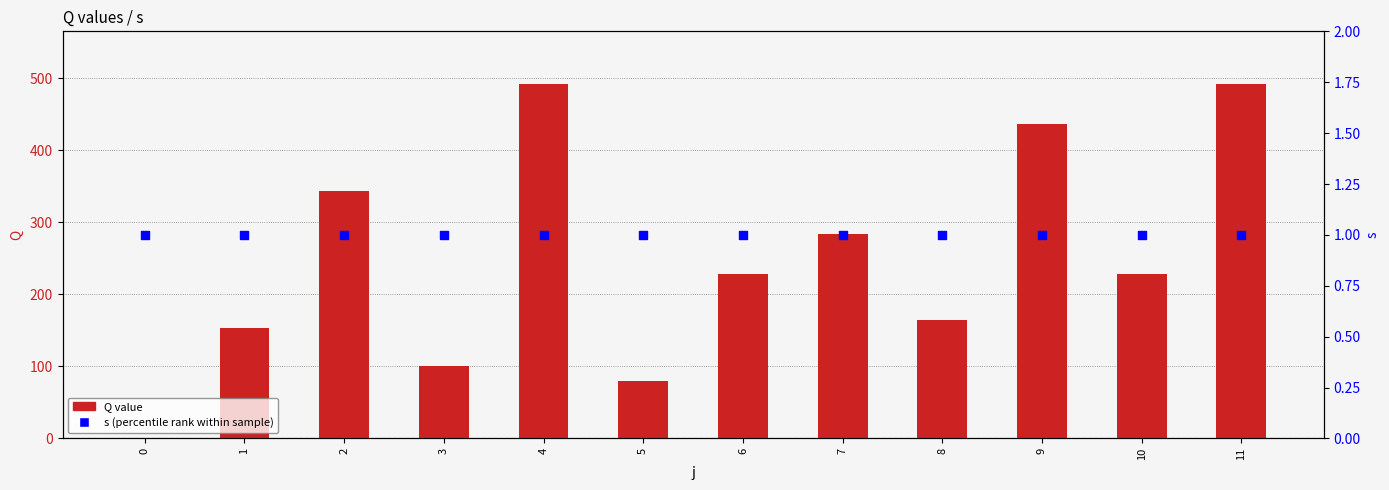

At which category is the sum across all series the highest?

4